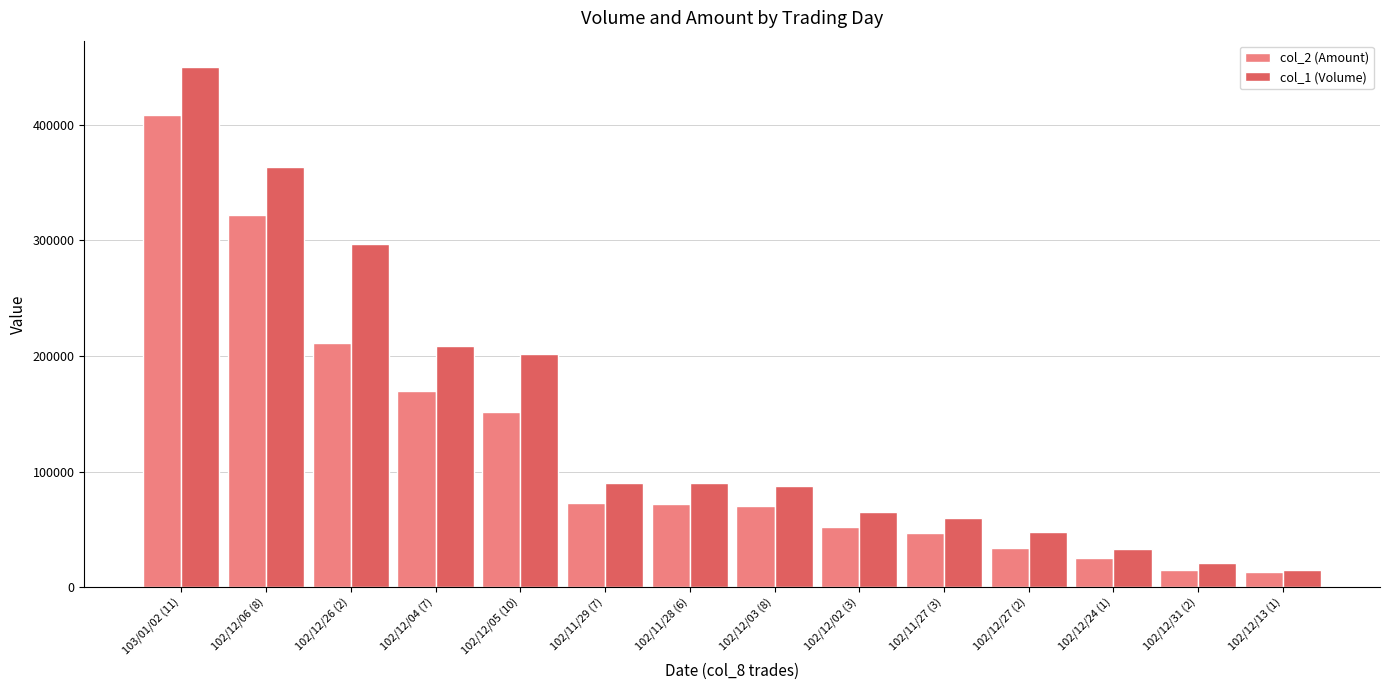

At which label is col_2 (Amount) closest to 210710?

102/12/26 (2)